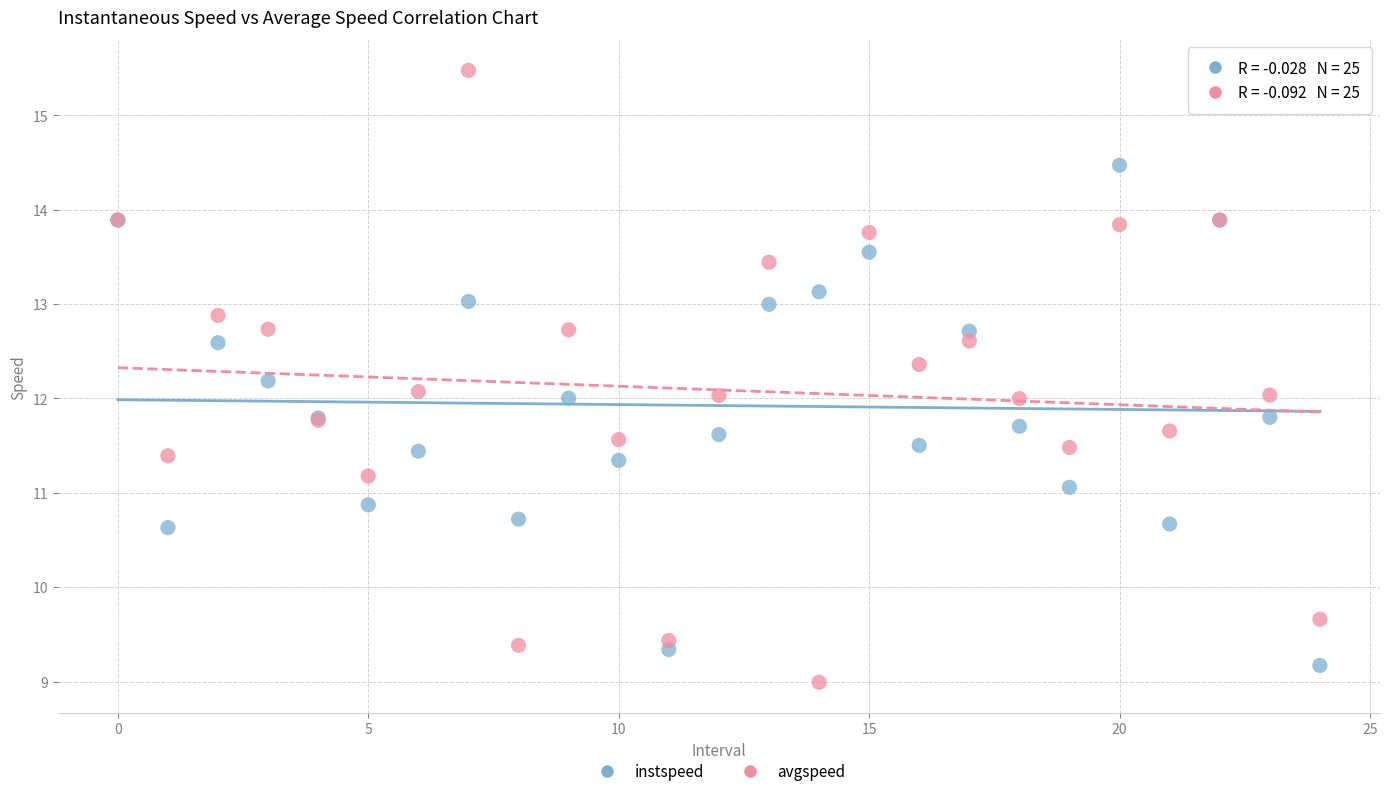

Which series contains the highest Y value?

avgspeed